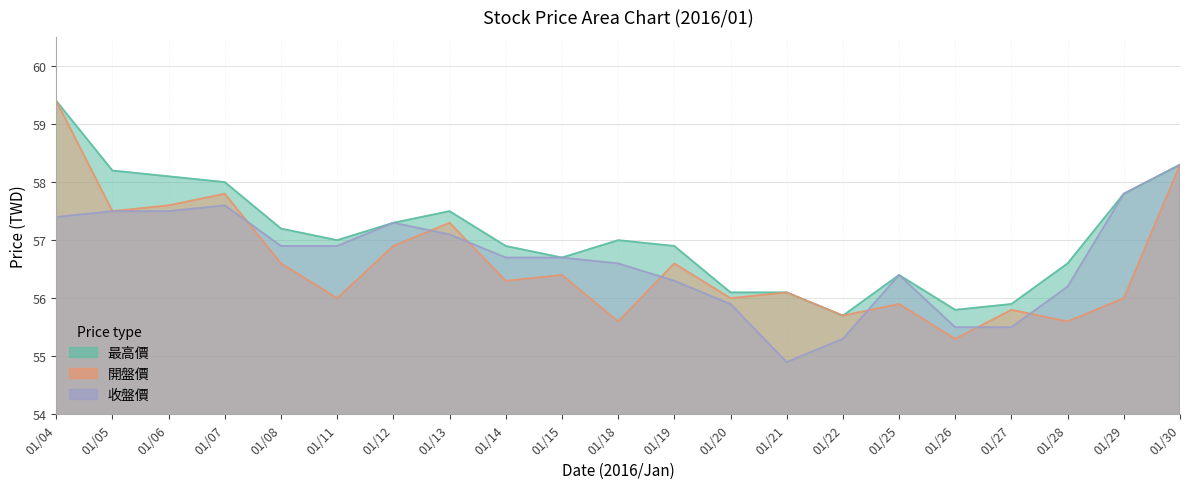

List the labels in order of 最高價 value, largest first.

01/04, 01/30, 01/05, 01/06, 01/07, 01/29, 01/13, 01/12, 01/08, 01/11, 01/18, 01/14, 01/19, 01/15, 01/28, 01/25, 01/20, 01/21, 01/27, 01/26, 01/22